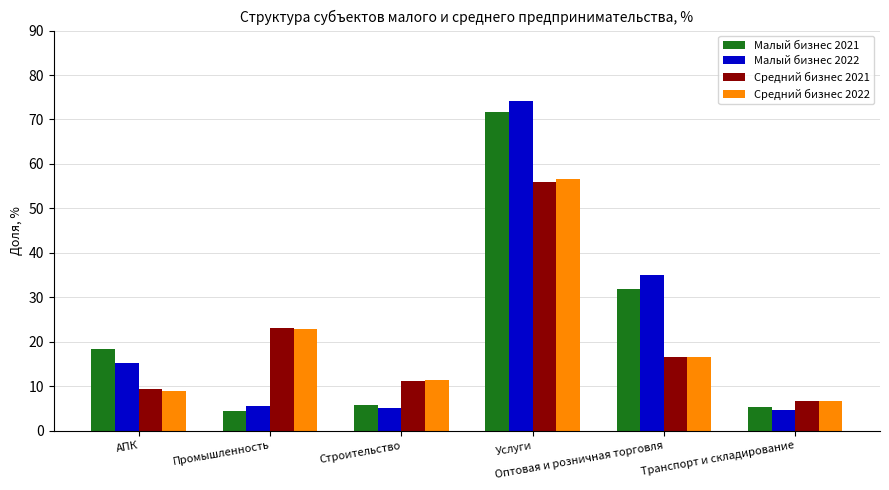

What is the difference between the maximum and minimum values in the Средний бизнес 2022 series?

50.1